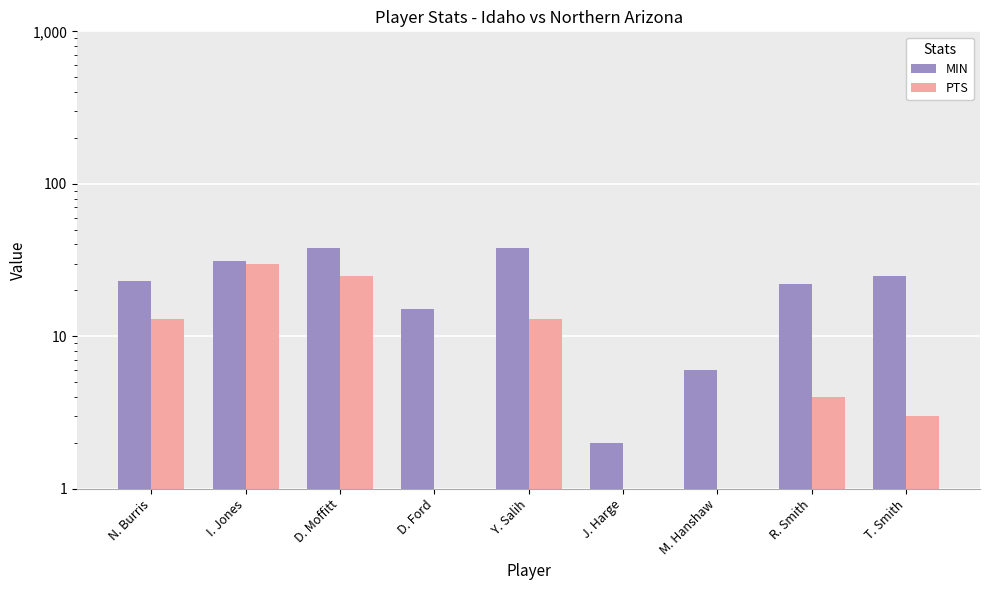

What is the sum of all MIN values?

200